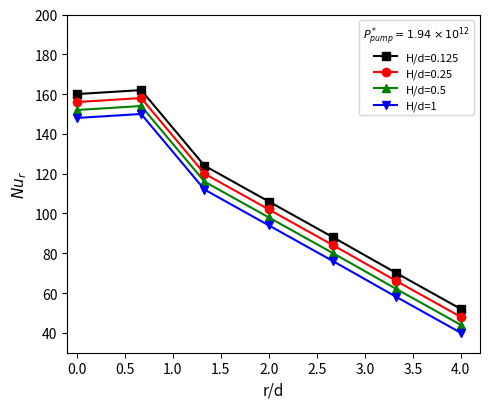

Reading right to left, what are all the values shown in this chart?

H/d=0.125: 52	70	88	106	124	162	160
H/d=0.25: 48	66	84	102	120	158	156
H/d=0.5: 44	62	80	98	116	154	152
H/d=1: 40	58	76	94	112	150	148